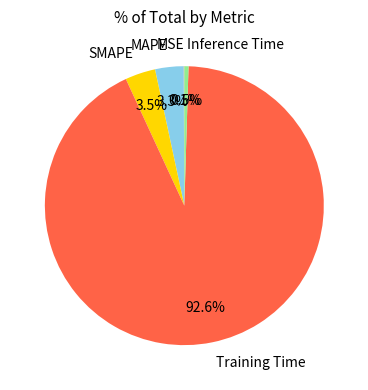

Which slice is the largest?

Training Time